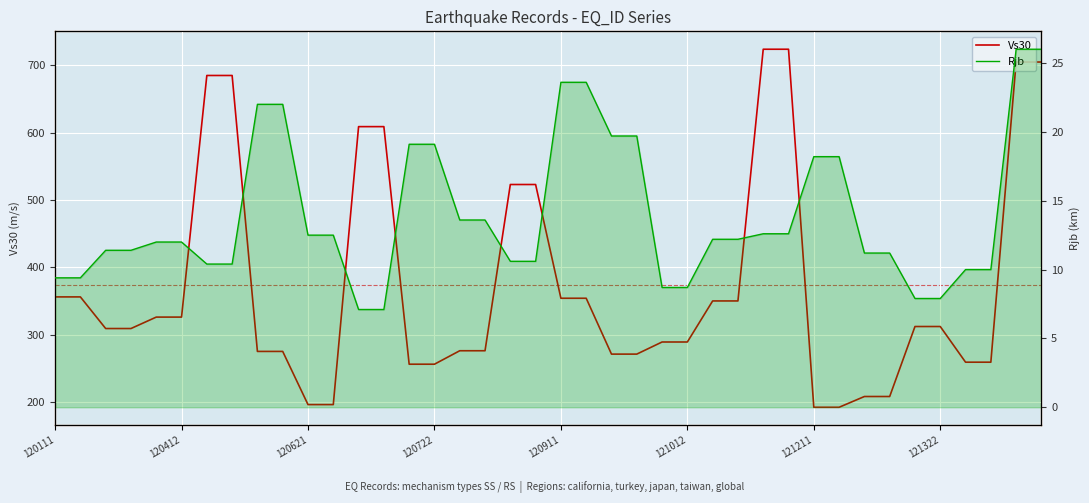

True or false: Rjb and Vs30 cross at least once.

False